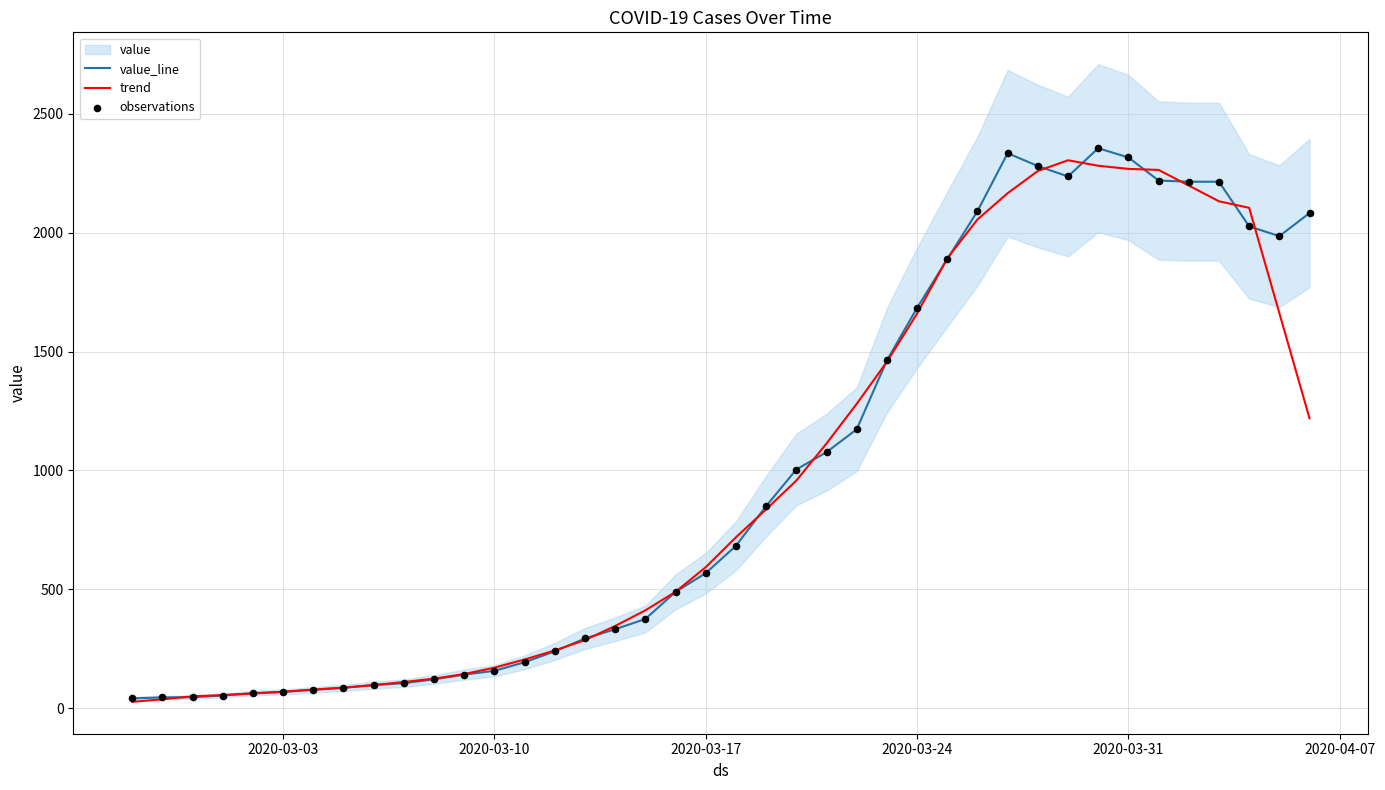

Is the value of observations at 2020-04-07 greater than the value of value_line at 27?

No